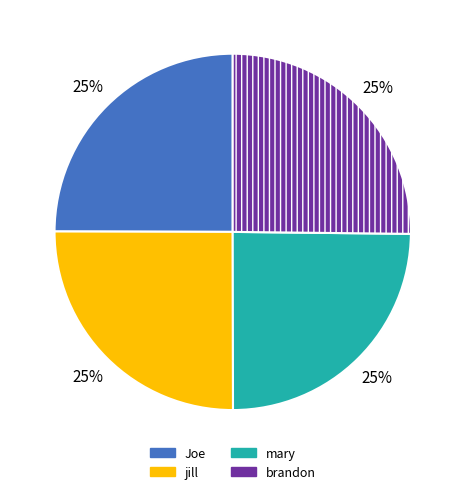

Is there any slice that represents more than half of the pie?

No